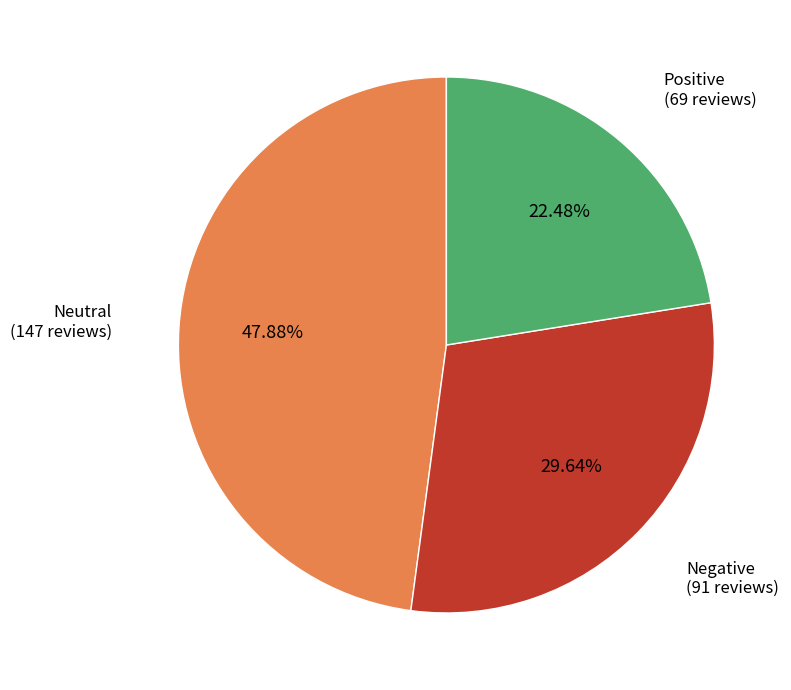

Count the number of slices in the pie.

3